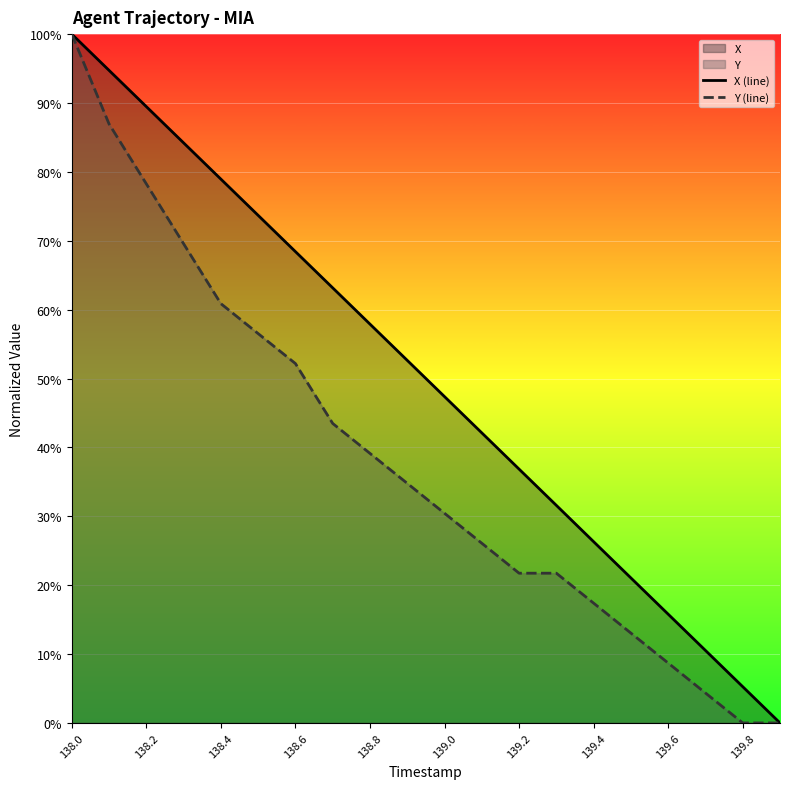

How many data points in Y (line) are less than 34?

10